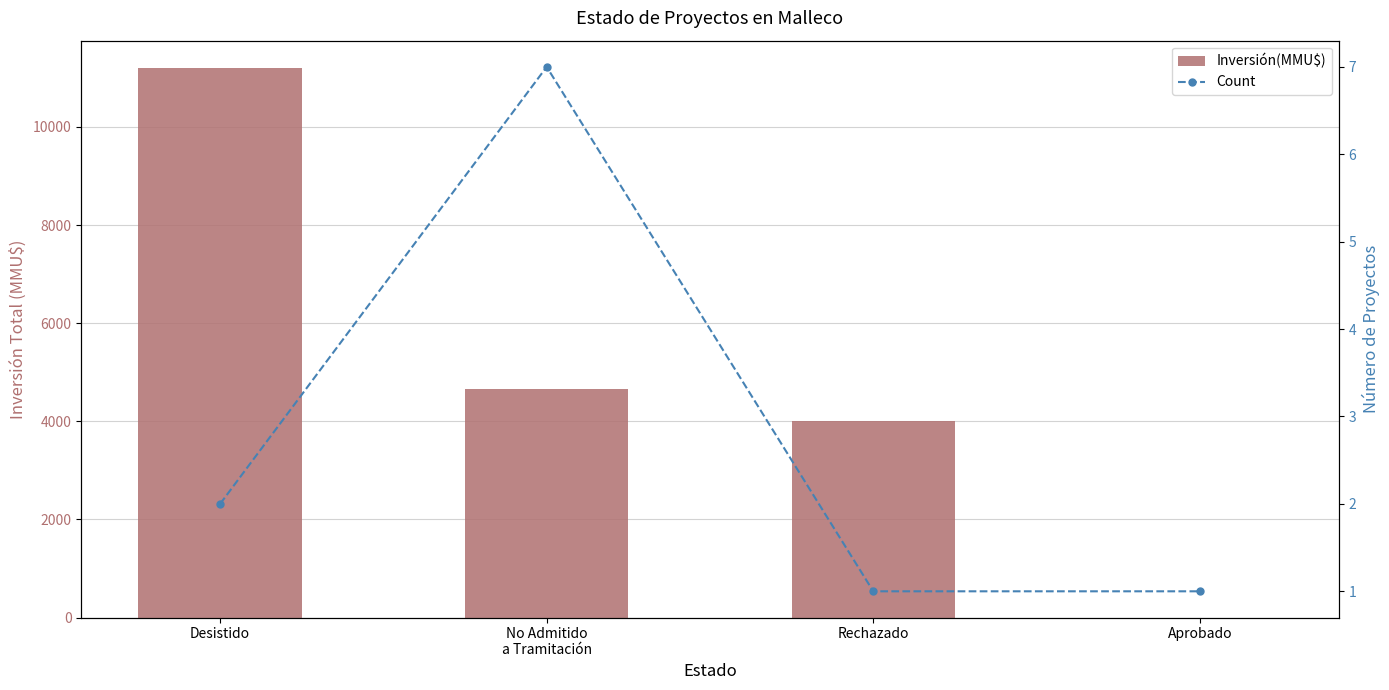

What is the label of the 3rd bar from the left?

Rechazado